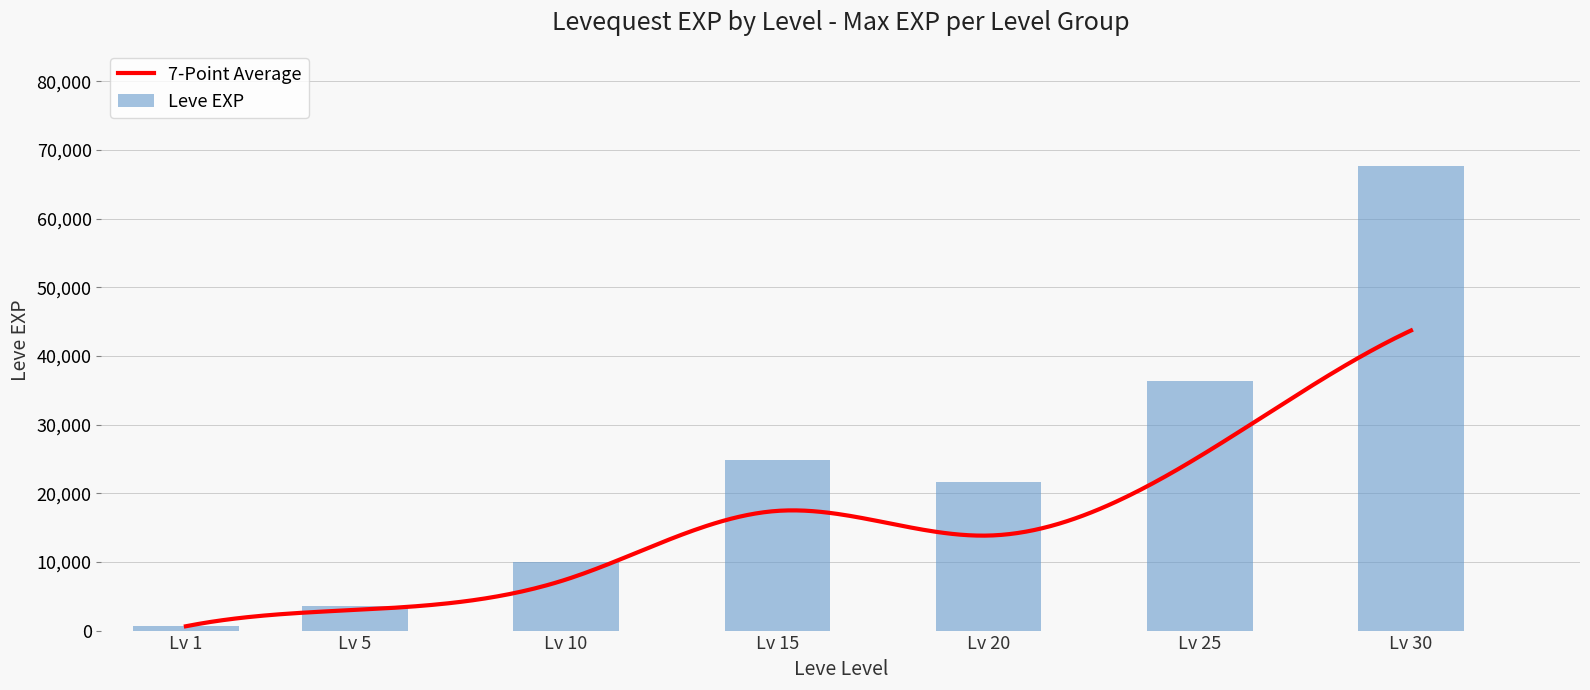

Reading left to right, what are all the values shown in this chart?

630	3600	9990	24790	21600	36390	67730